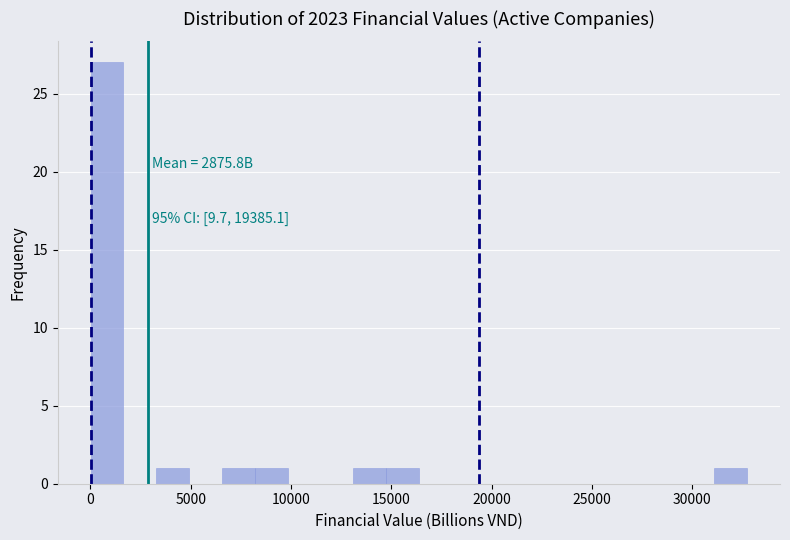

Around what value on the x-axis is the tallest bar? Give the approximate position of its centre, as read against the axis.

1000